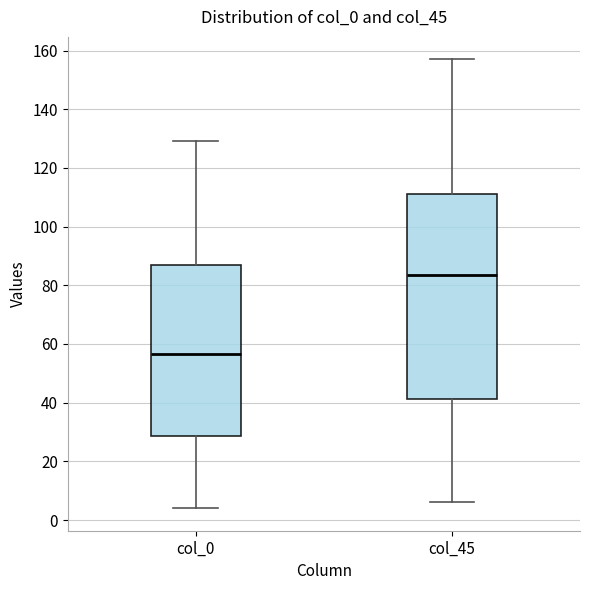

Reading left to right, transcribe this box plot: for each box, give where its median line is, the range the box spans, and where its two whiskers end, as read against the y-axis. The values are not printed on the chart, so give them approximately, as read against the axis.

col_0: median 56, box 28 to 88, whiskers 4 to 130
col_45: median 84, box 42 to 112, whiskers 6 to 158